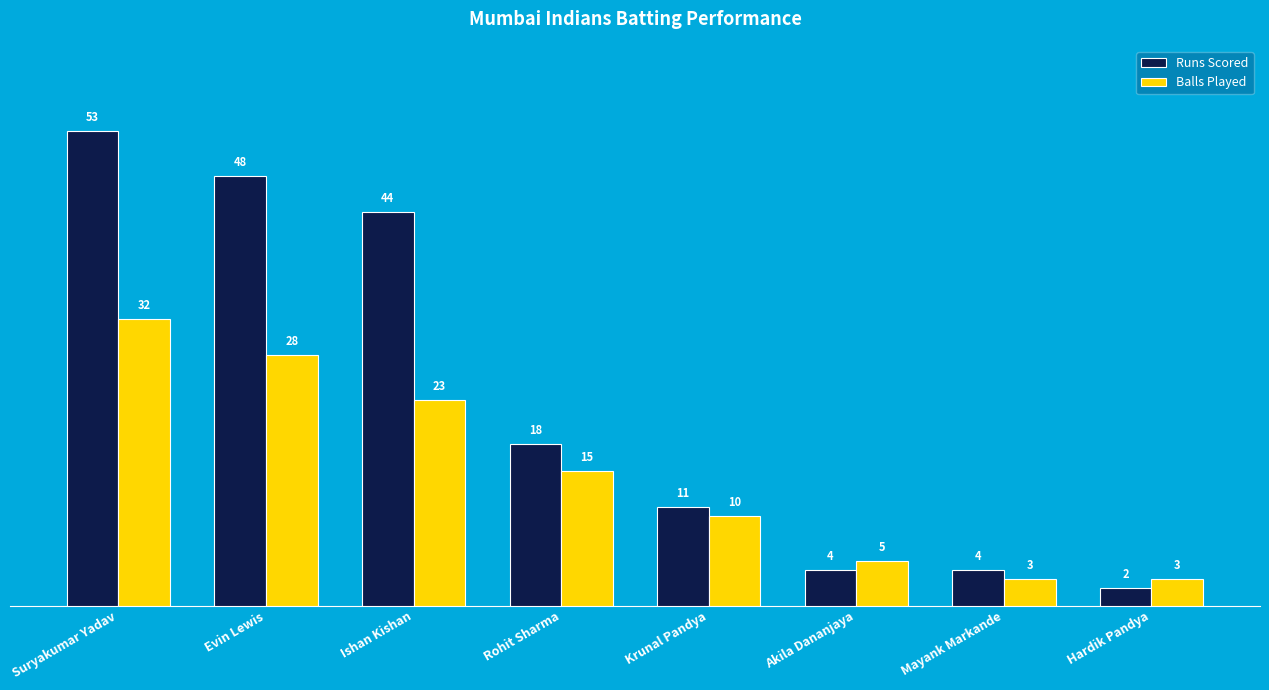

What is the difference between the highest and lowest values at Hardik Pandya?

1